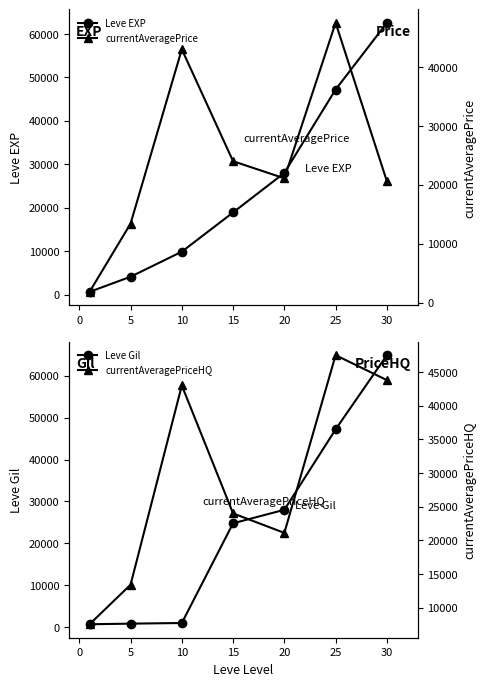

True or false: currentAveragePriceHQ has a value of 65298 at 25.

False